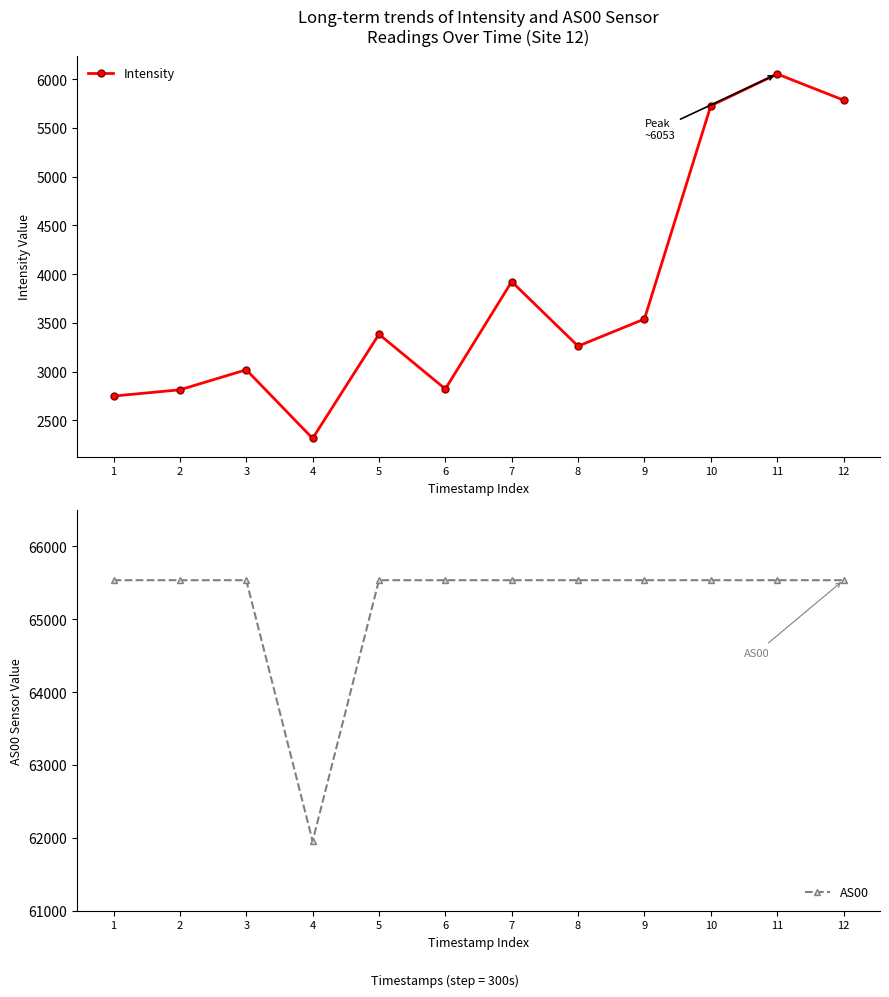

What is the value of the Intensity point at the 3rd from the left?

3018.6